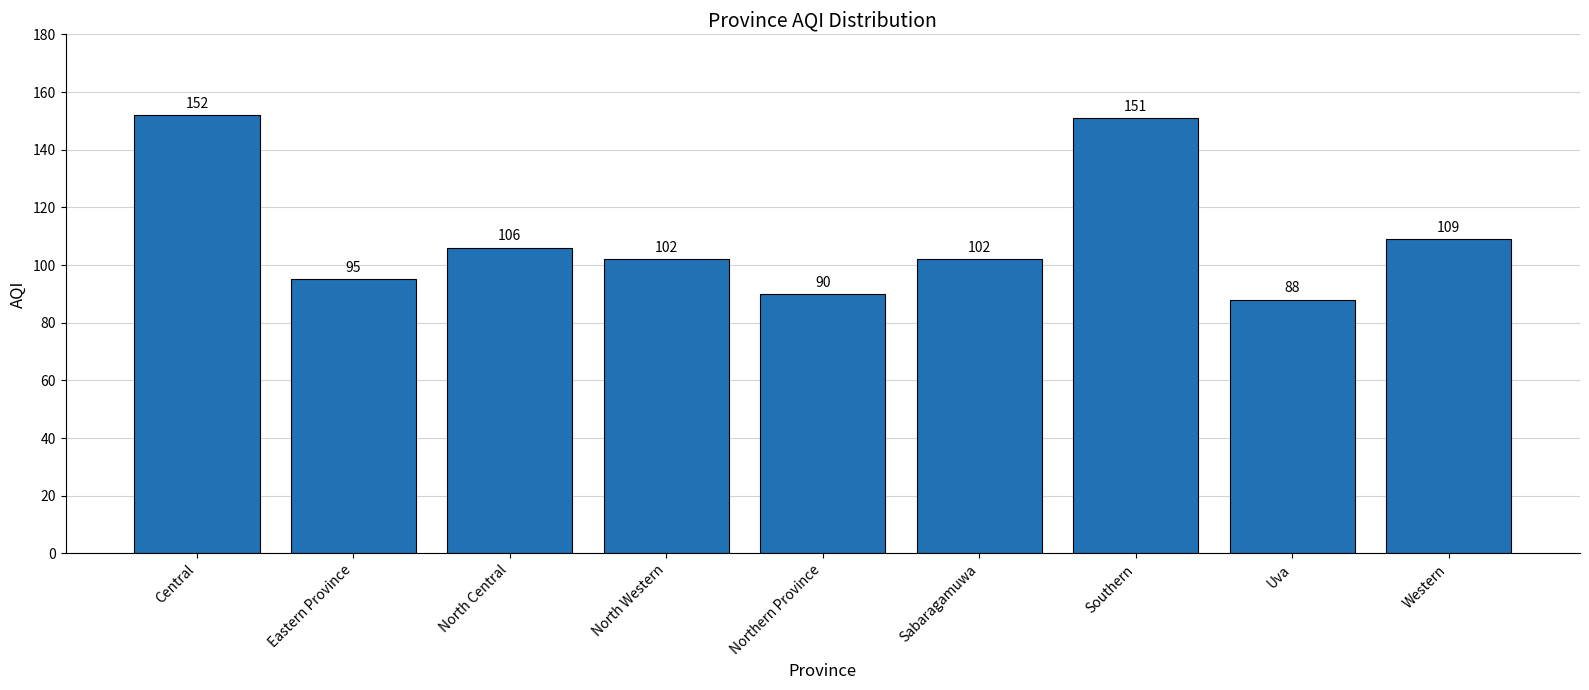

How many series are shown in this chart?

1